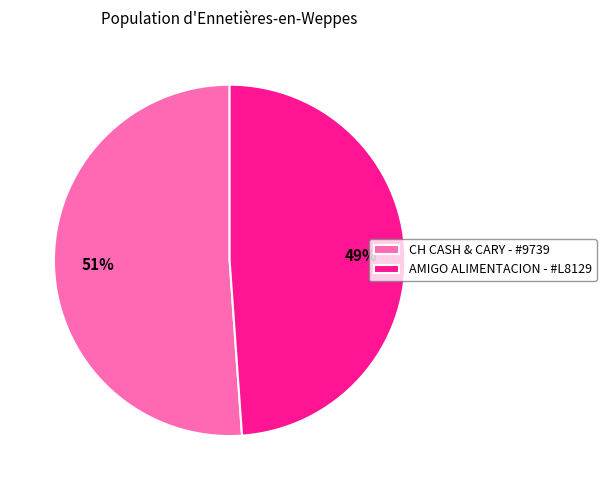

Do CH CASH & CARY - #9739 and AMIGO ALIMENTACION - #L8129 together represent more than half of the pie?

Yes